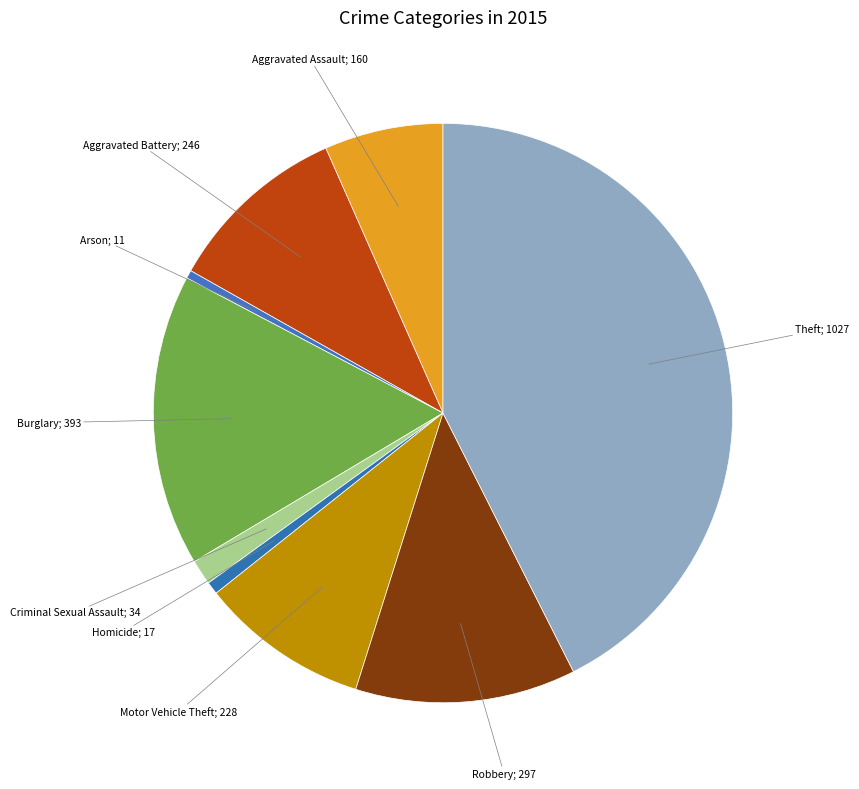

What is the smallest slice in the pie chart?

Arson